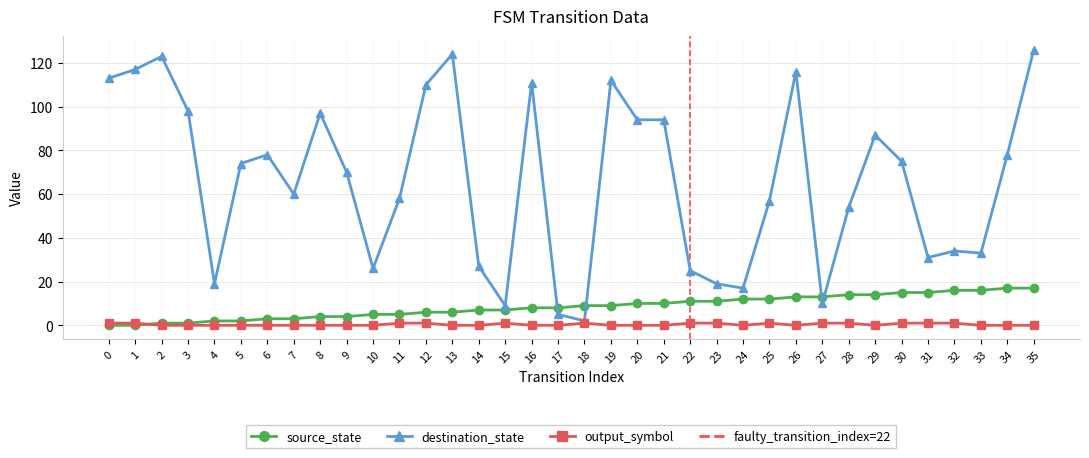

What is the minimum value for destination_state?

2